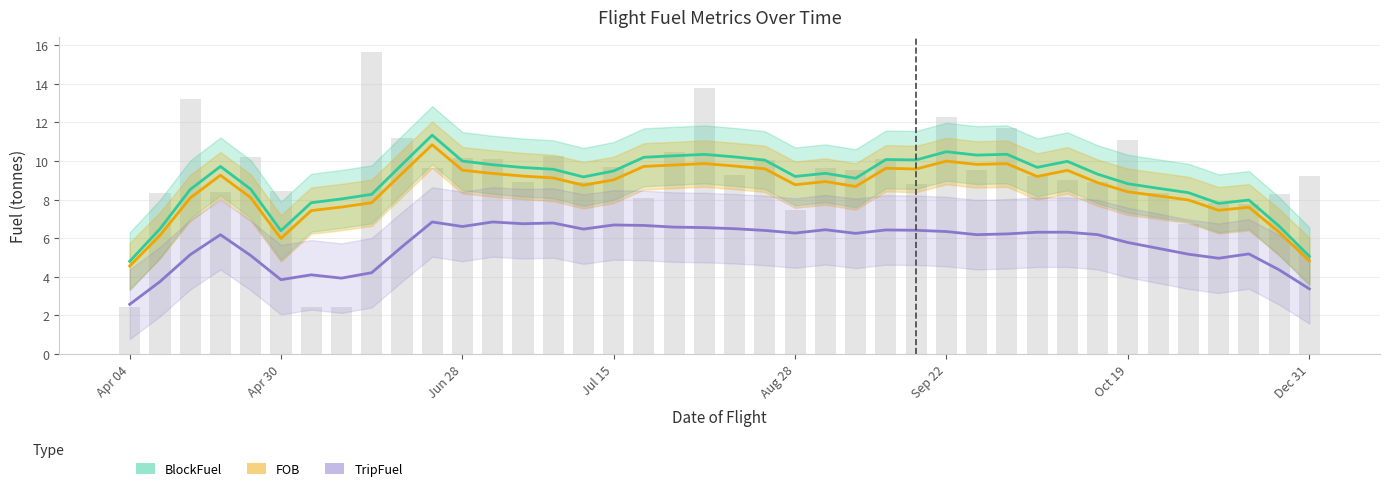

The TripFuel series shows 6.7 at 17. True or false?

True